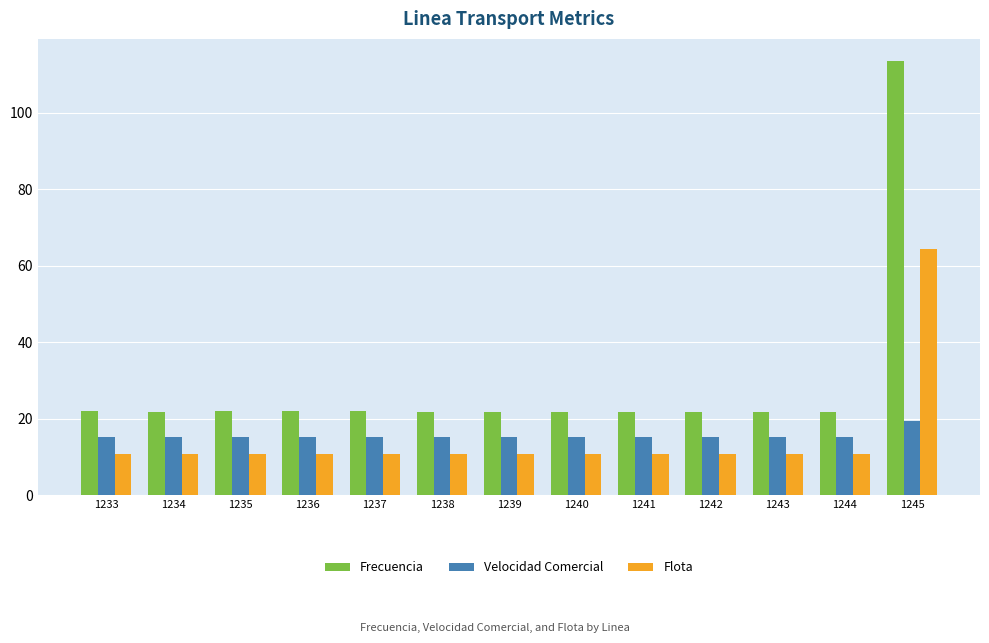

What value does the Frecuencia series have at 1234?

21.9